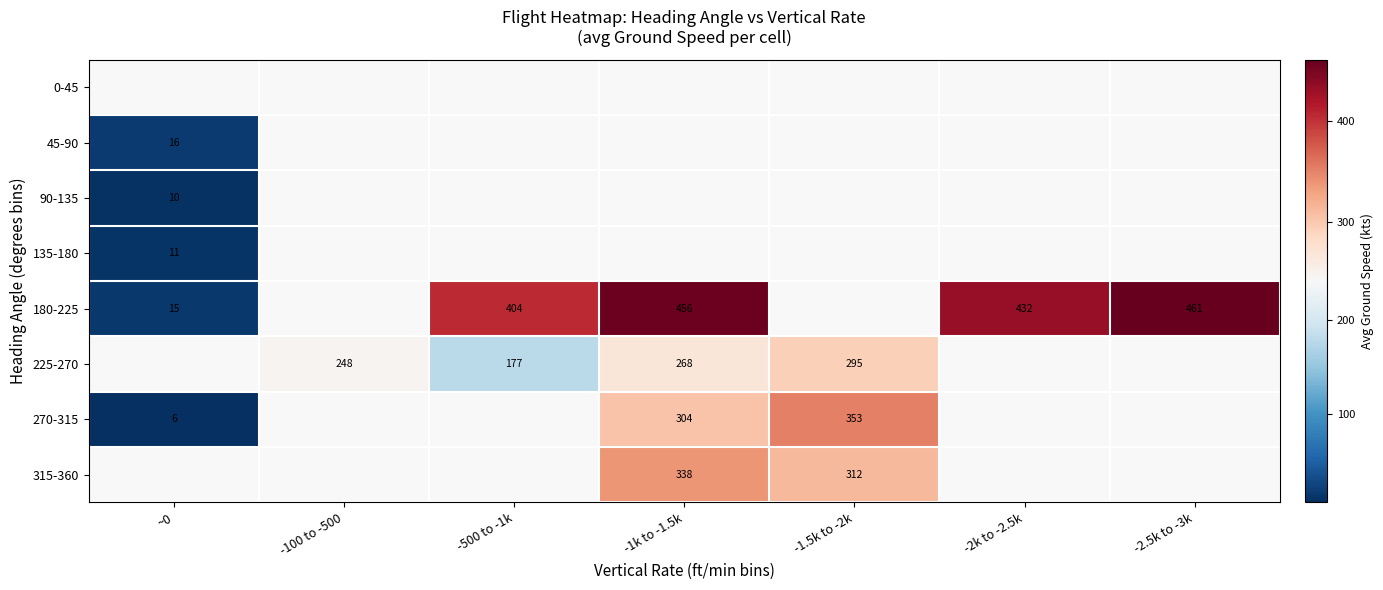

Is it true that 270-315 equals 304.0 at -1k to -1.5k?

True